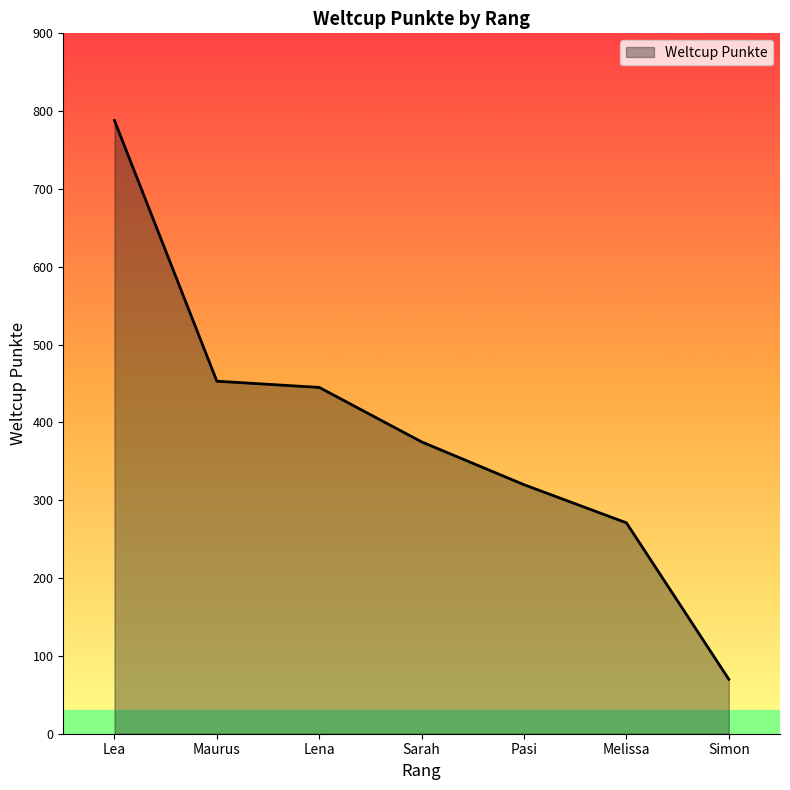

What is the ratio of the value at Lea to the value at Lena?

1.8